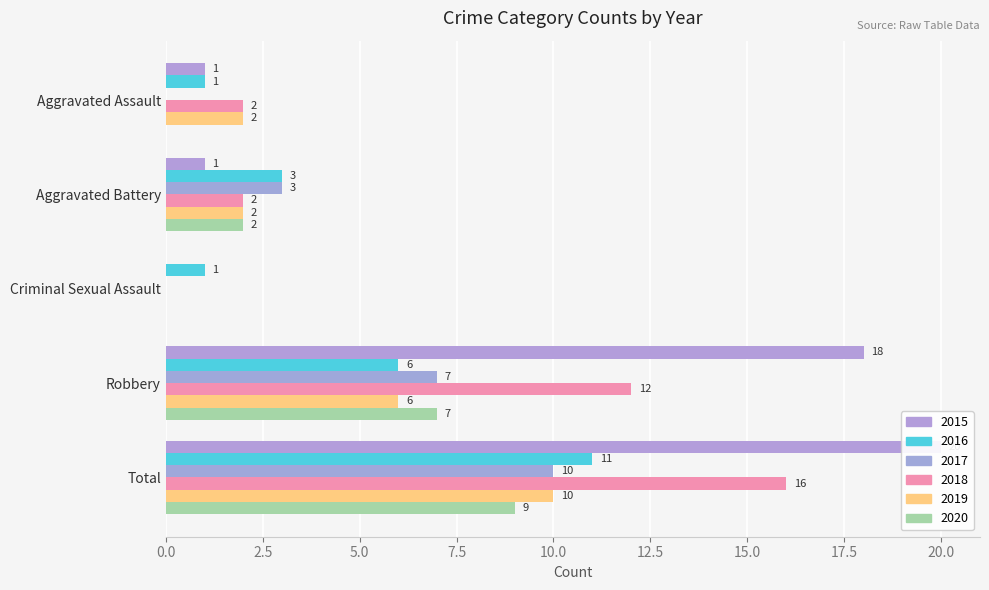

What position from the left is Robbery?

4